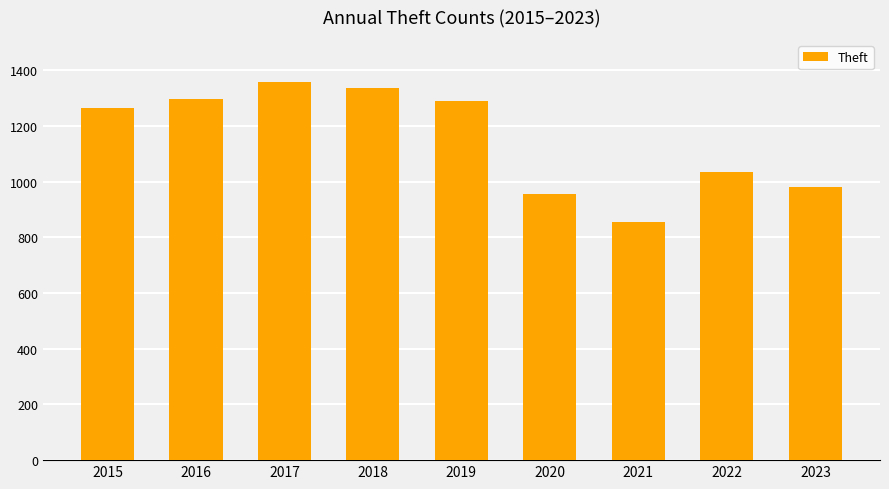

What is the difference between the second highest and minimum values?

481